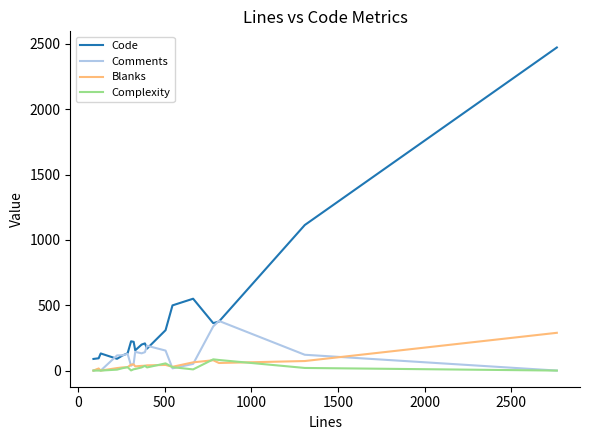

Which series has the largest total across all categories?

Code